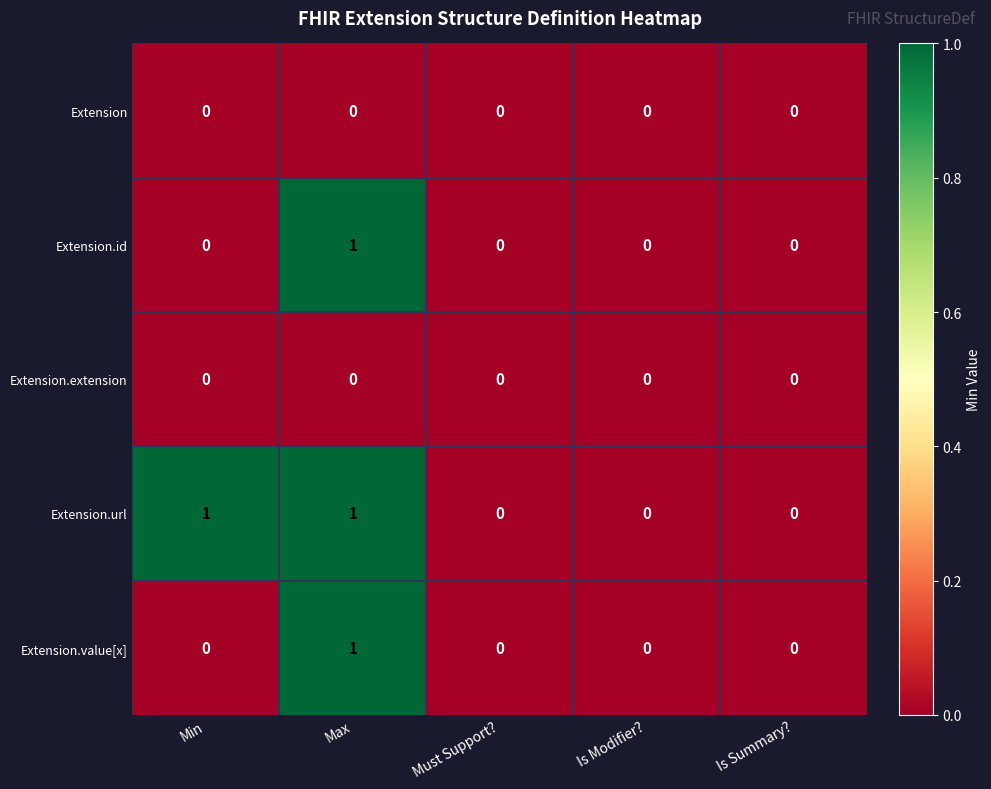

At which category is the sum across all series the highest?

Max